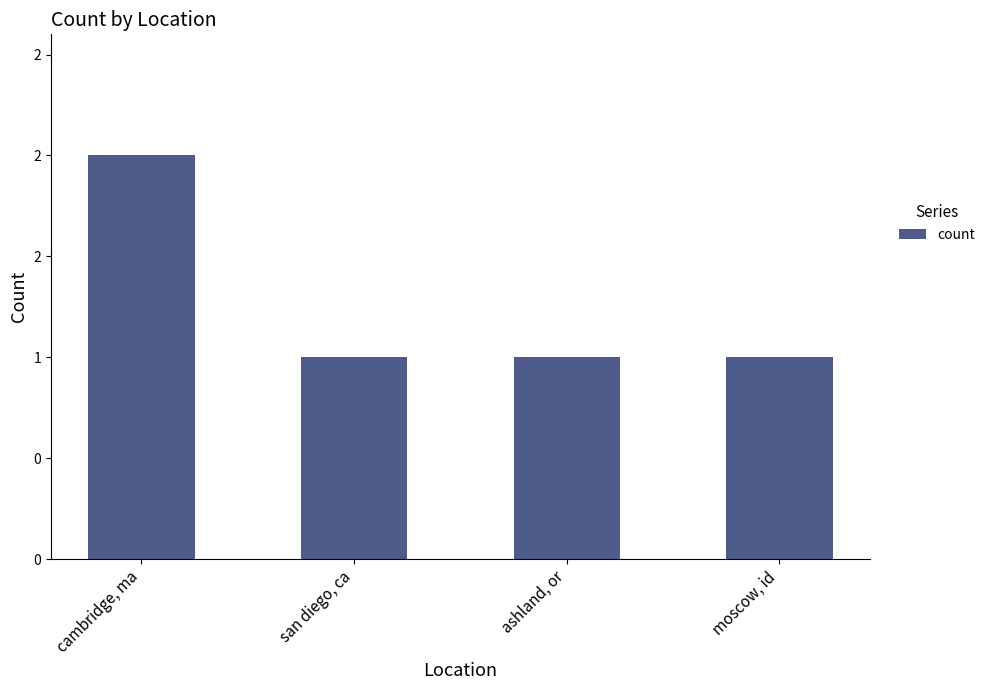

What position from the right is cambridge, ma?

4